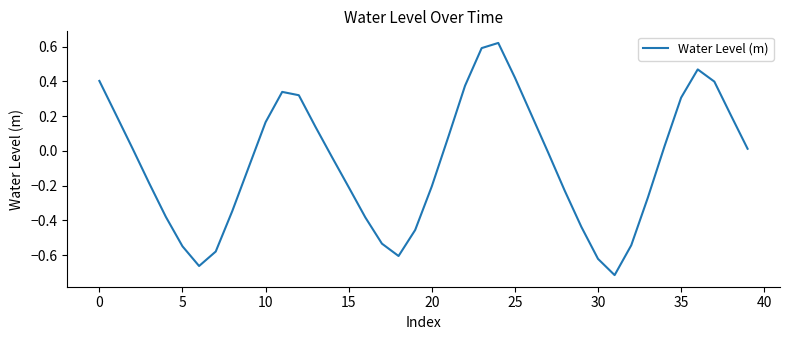

Does the chart display data point markers on the line(s)?

No